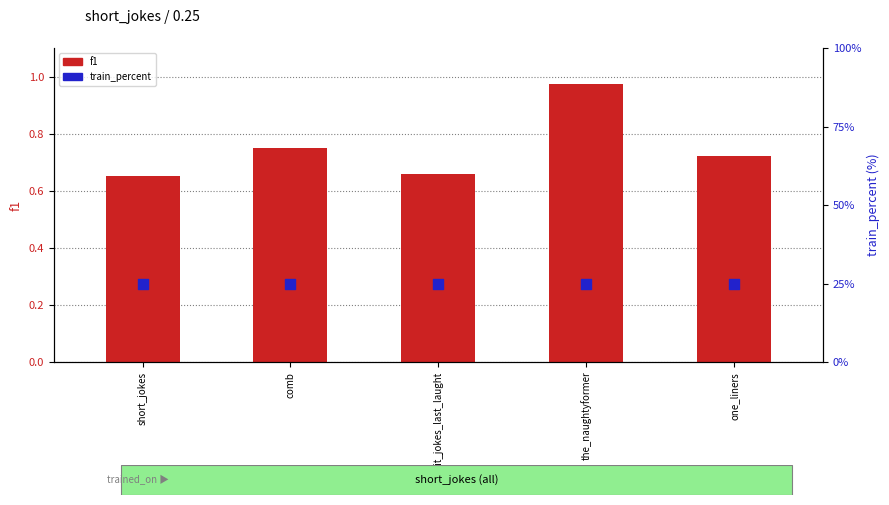

At which category is the sum across all series the highest?

the_naughtyformer